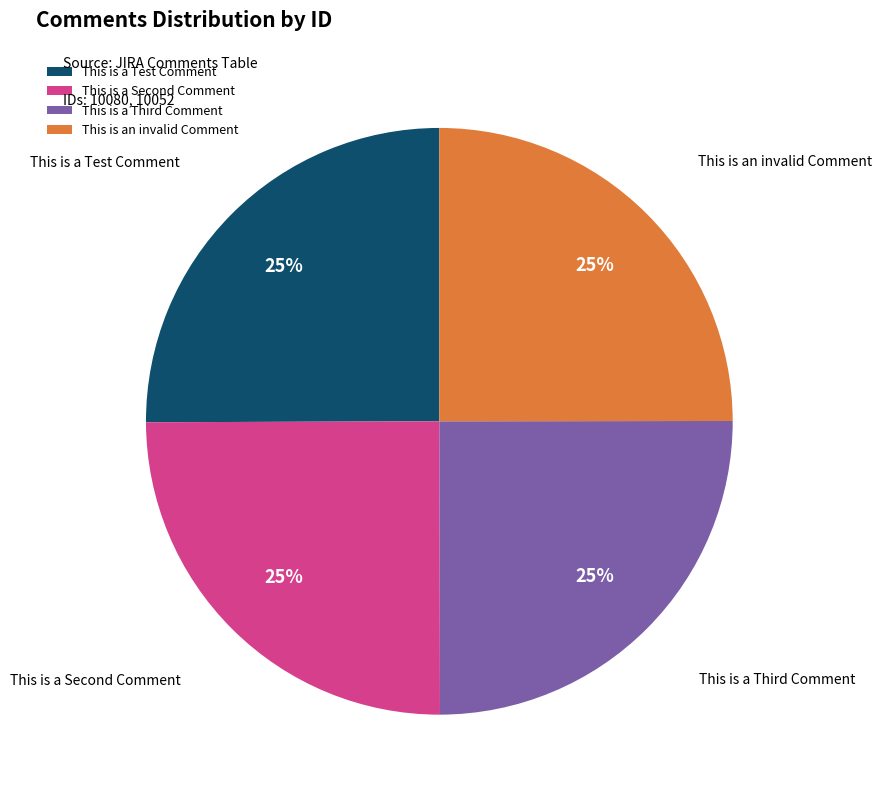

Count the number of slices in the pie.

4